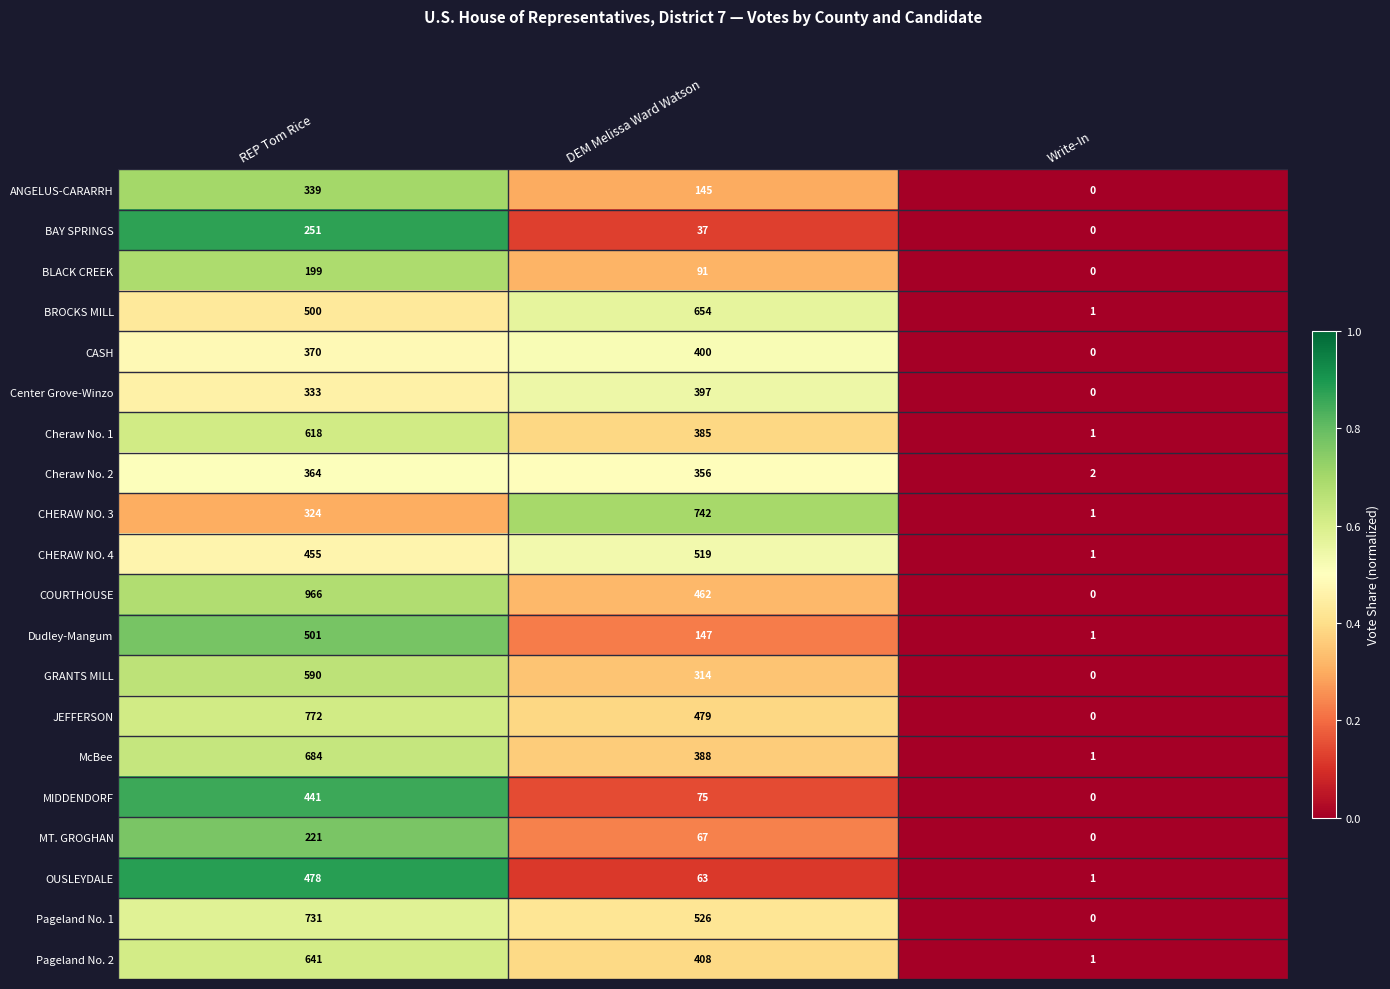

The value of BAY SPRINGS at DEM Melissa Ward Watson is 62. True or false?

False